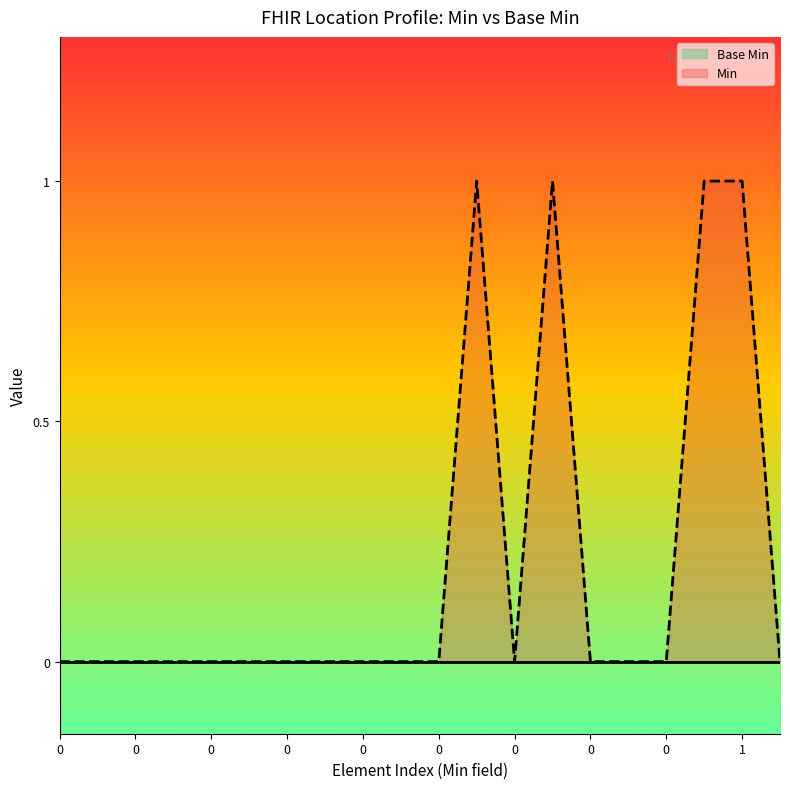

Which series has the widest spread of values?

Min